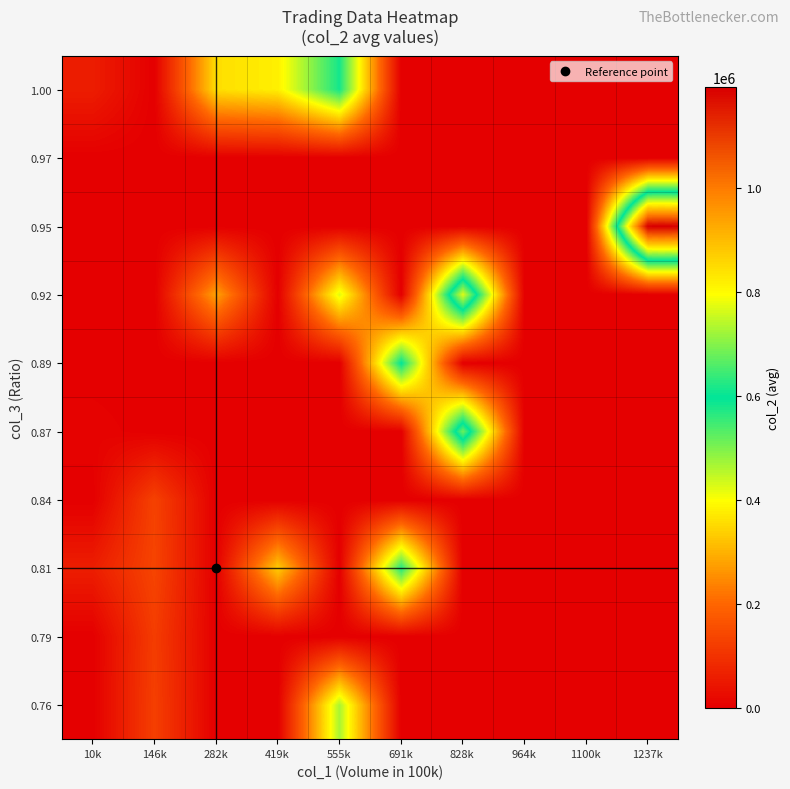

Which label corresponds to the smallest value in the chart?

10k